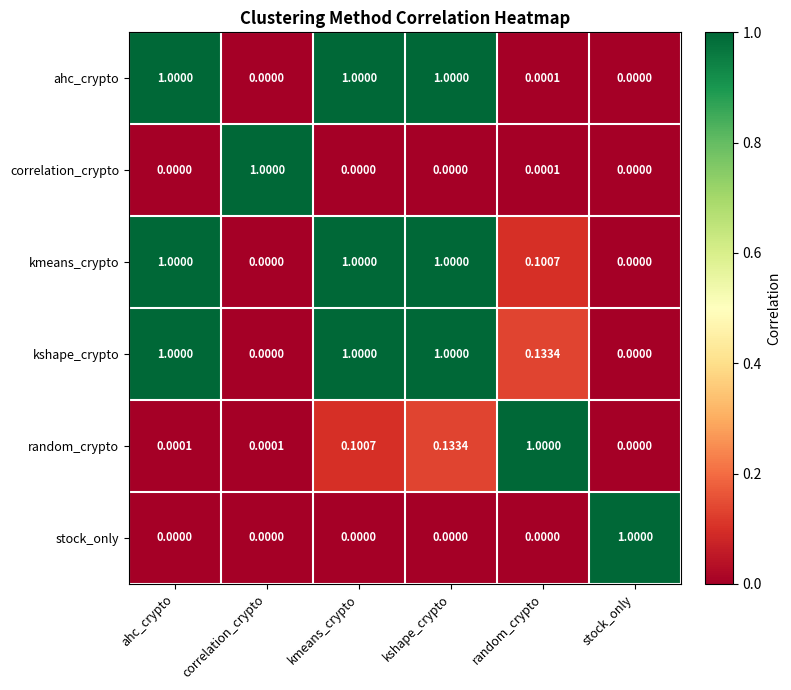

Is the value of random_crypto at kshape_crypto greater than the value of stock_only at kshape_crypto?

Yes